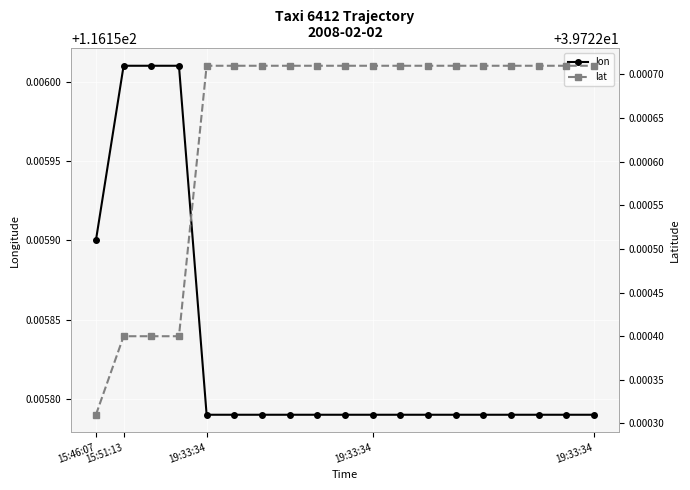

Reading left to right, list all the values displayed in this chart.

lon: 116.2	116.2	116.2	116.2	116.2	116.2	116.2	116.2	116.2	116.2	116.2	116.2	116.2	116.2	116.2	116.2	116.2	116.2	116.2
lat: 39.7	39.7	39.7	39.7	39.7	39.7	39.7	39.7	39.7	39.7	39.7	39.7	39.7	39.7	39.7	39.7	39.7	39.7	39.7